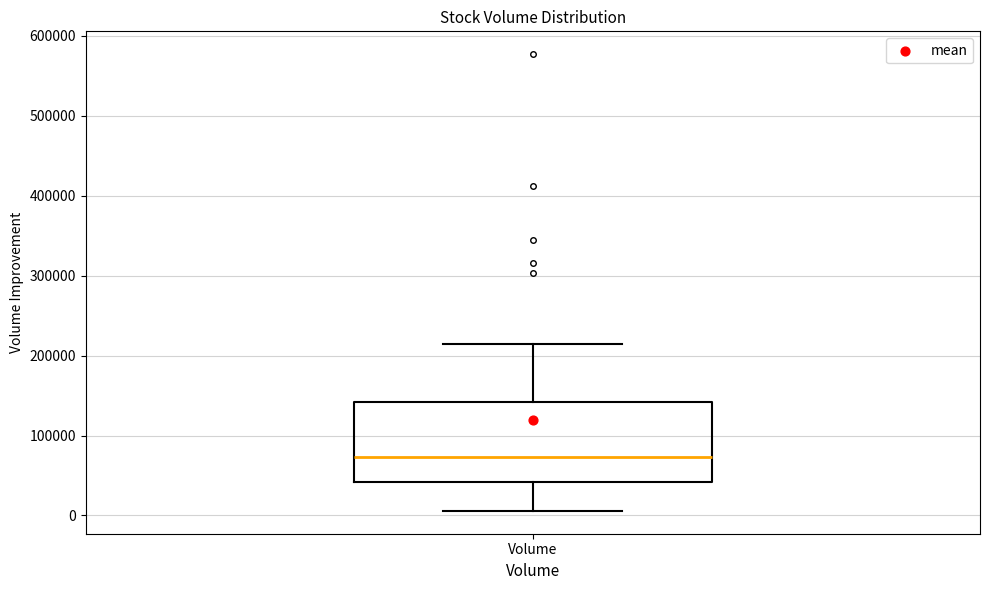

Where is the upper edge of the box for Volume on the y-axis? The values are not printed on the chart, so give them approximately, as read against the axis.

140000